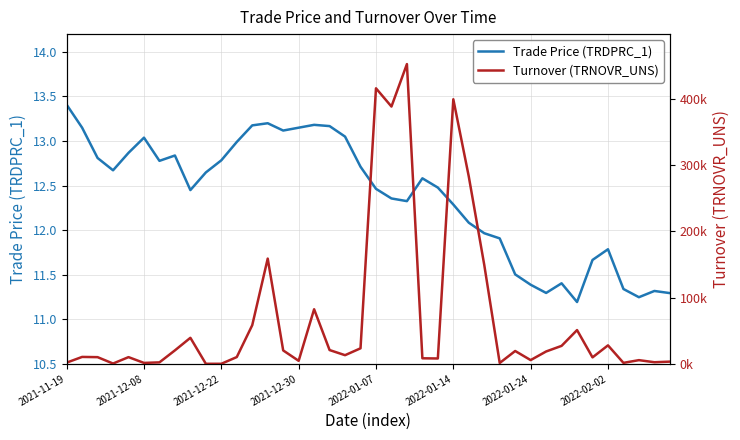

At which label does Trade Price (TRDPRC_1) reach its peak?

2021-11-19